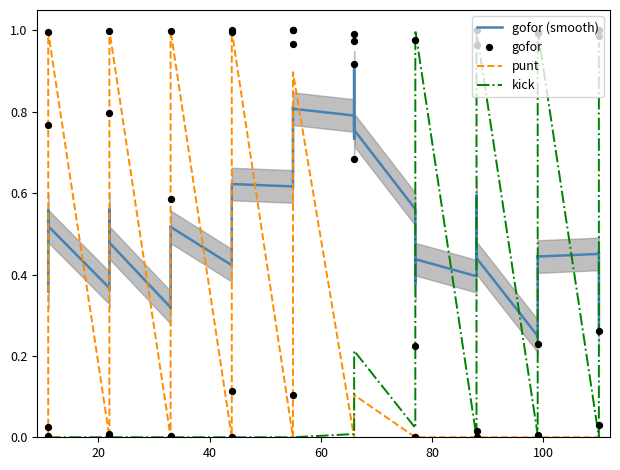

Which series has the largest total across all categories?

gofor